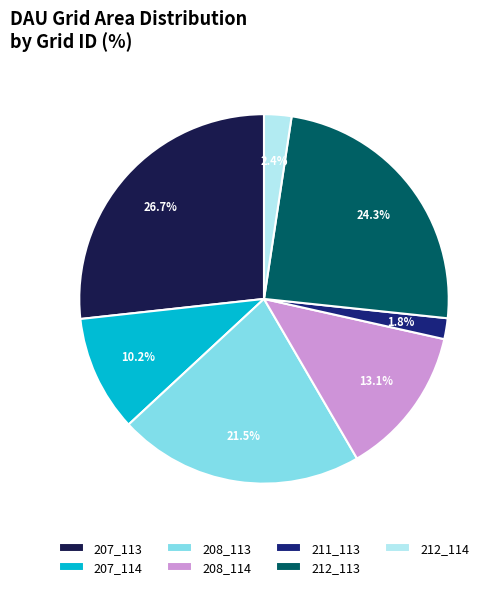

How much of the chart is everything except 207_113?

73.3%